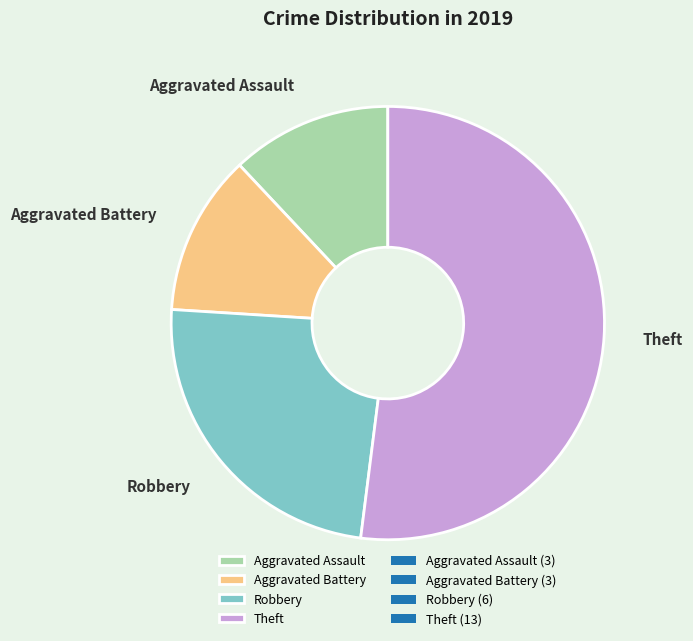

How many segments does this pie chart have?

4